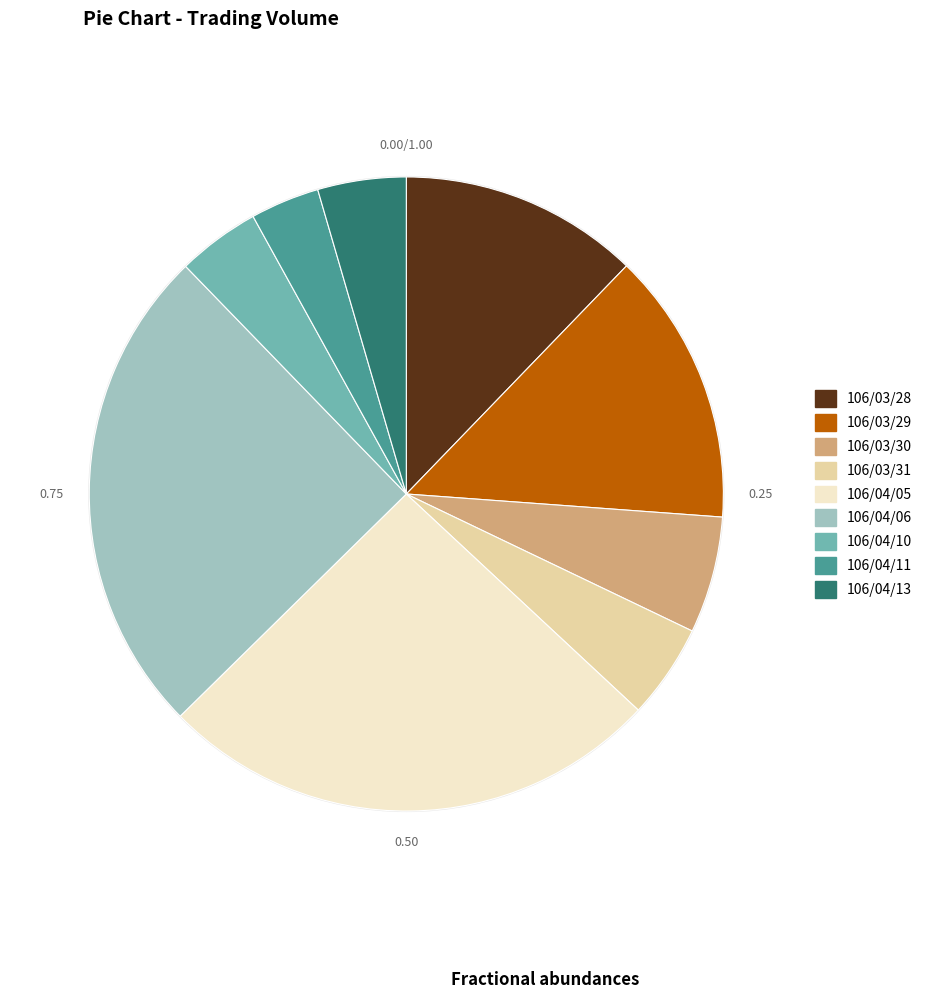

How many slices are in this pie chart?

9